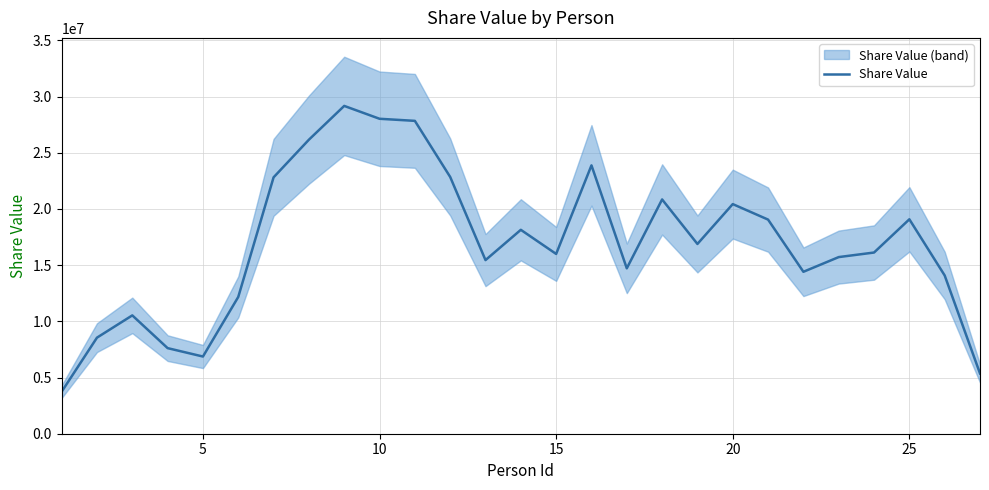

How many points are higher than both their immediate neighbors (excluding endpoints)?

7